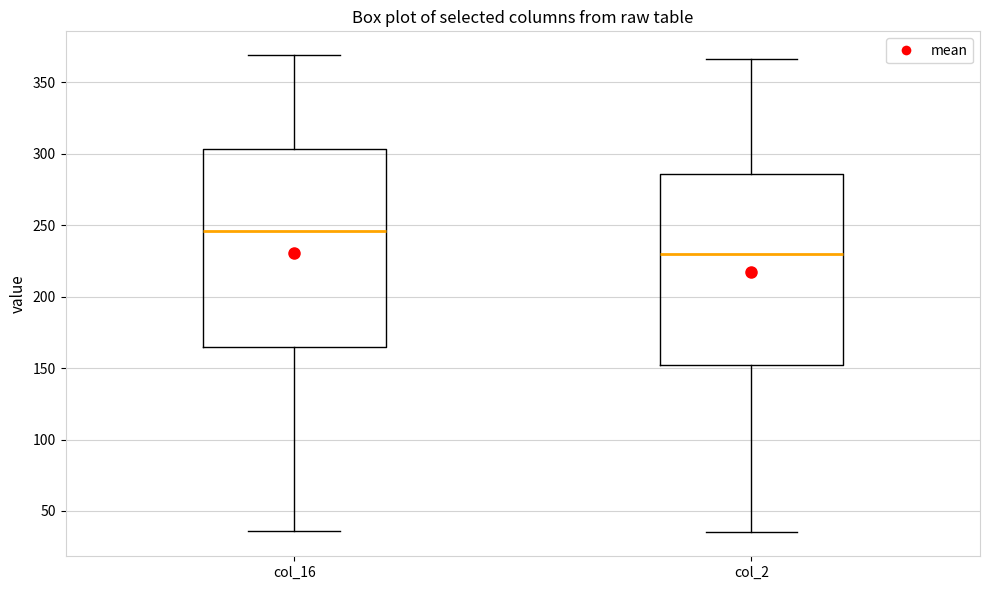

Which box has the lowest median line?

col_2